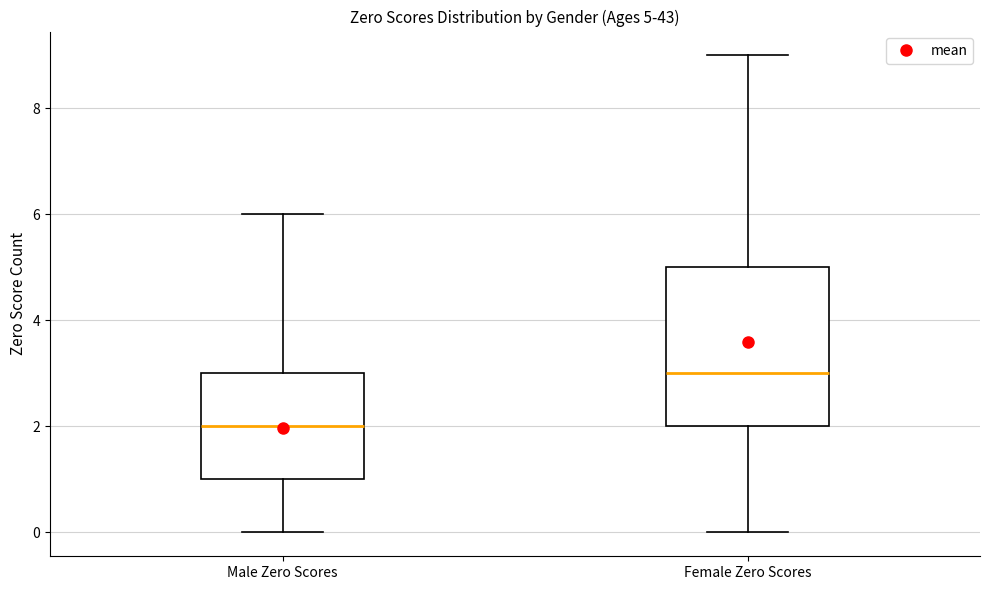

Which box's median line is the lowest?

Male Zero Scores